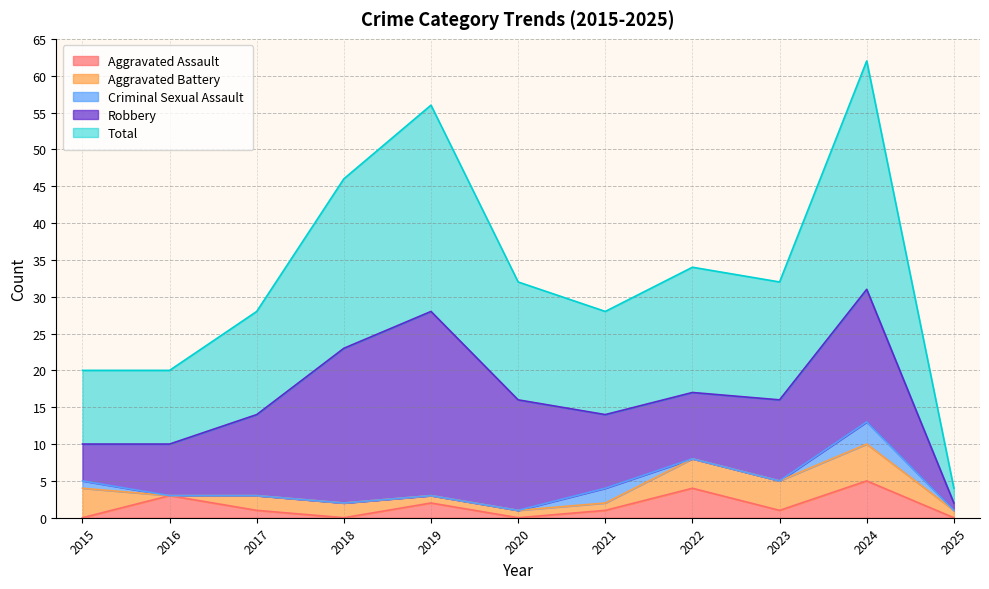

What are all the series names shown in the legend?

Aggravated Assault, Aggravated Battery, Criminal Sexual Assault, Robbery, Total